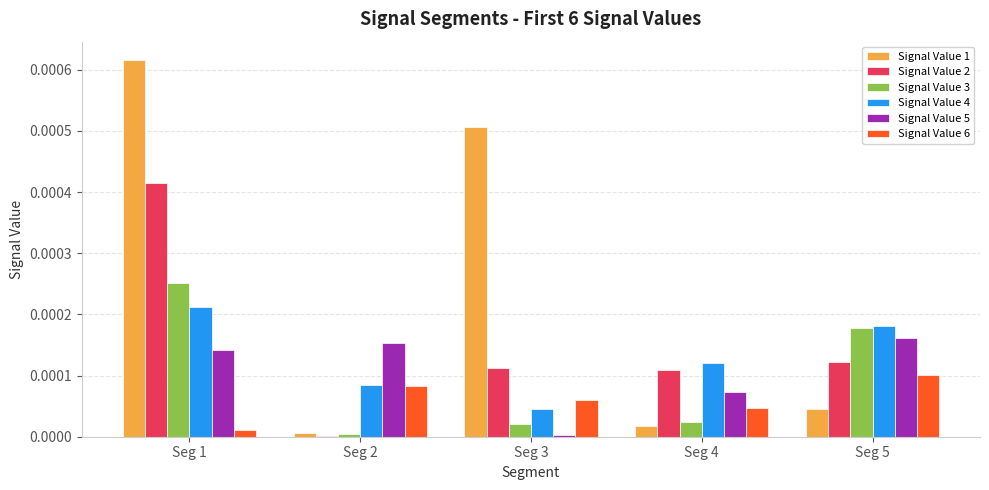

Are the bars horizontal?

No